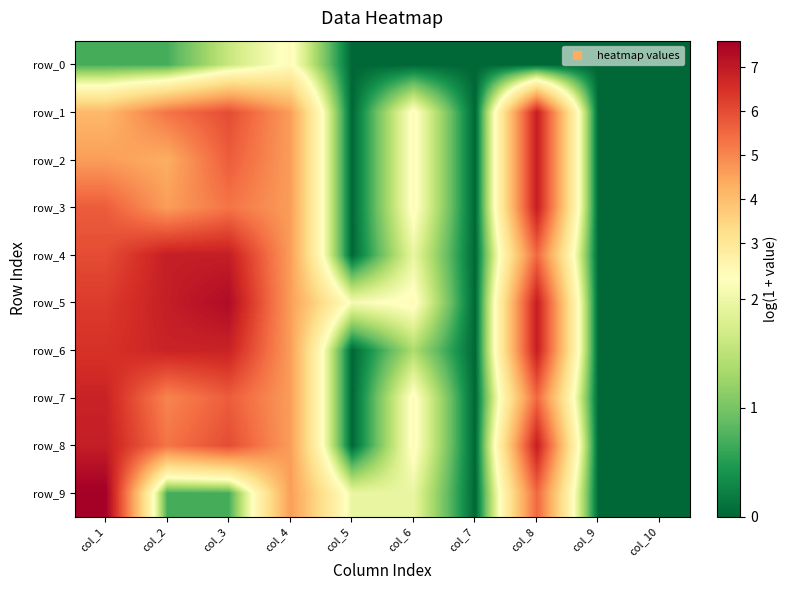

The row_9 series shows 0.6 at col_6. True or false?

False